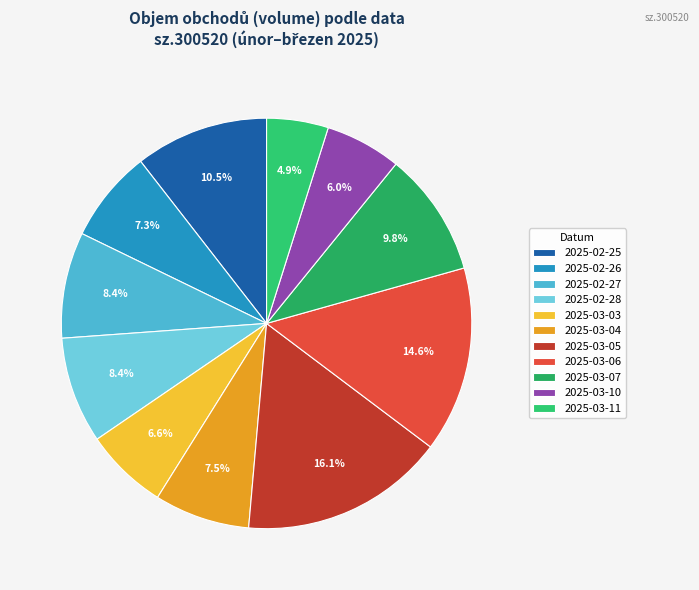

Does any single category account for the majority?

No